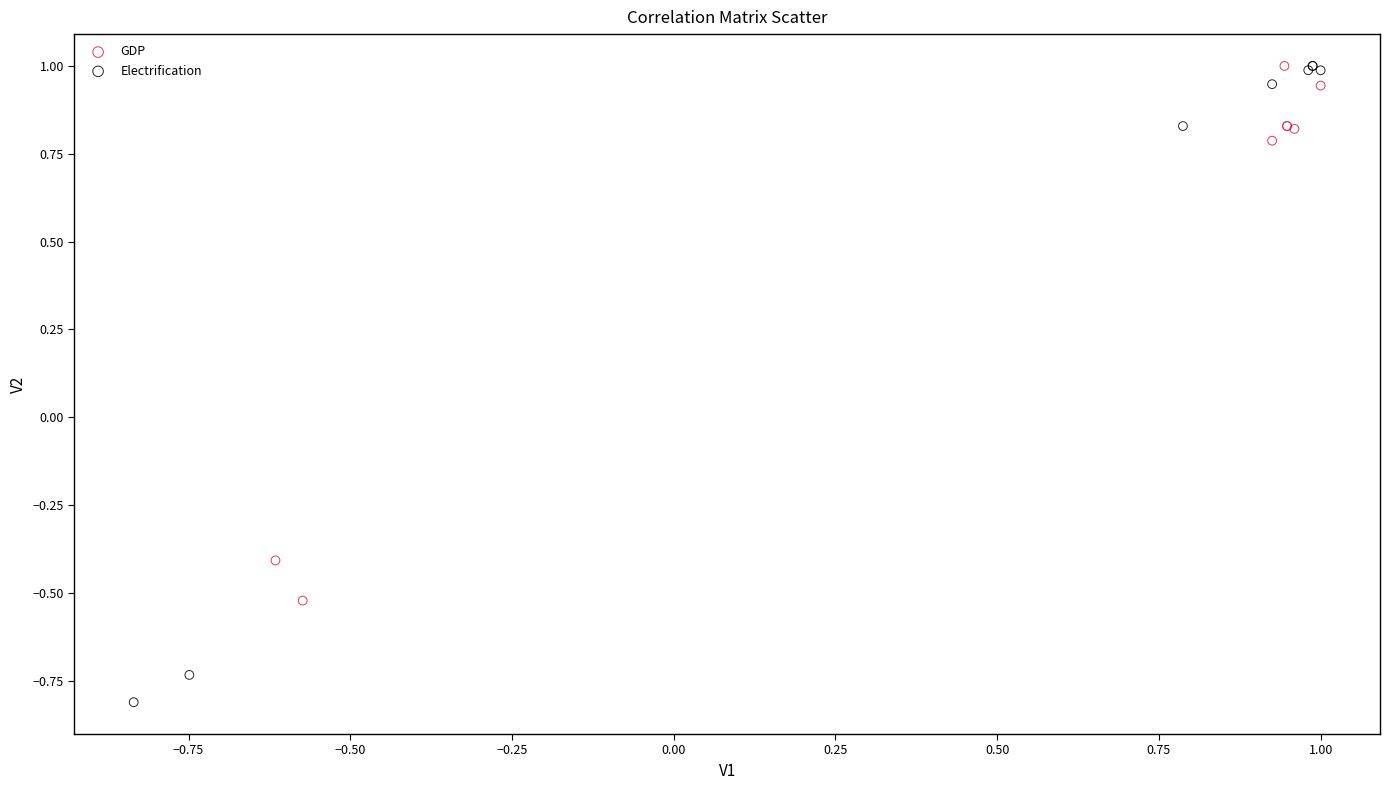

Which series has the largest Y range (max minus min)?

Electrification